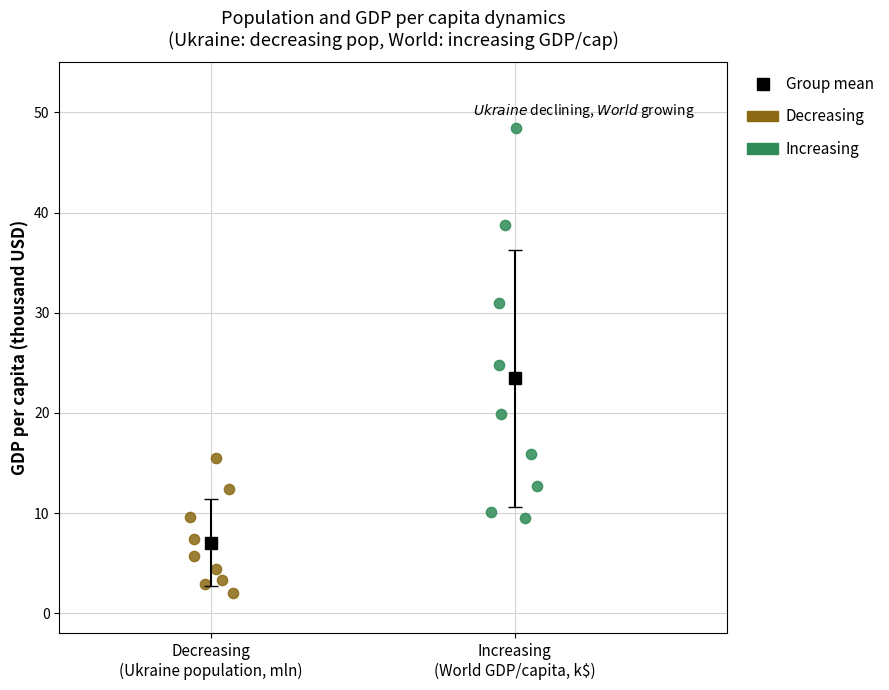

Which series contains the lowest Y value?

Decreasing